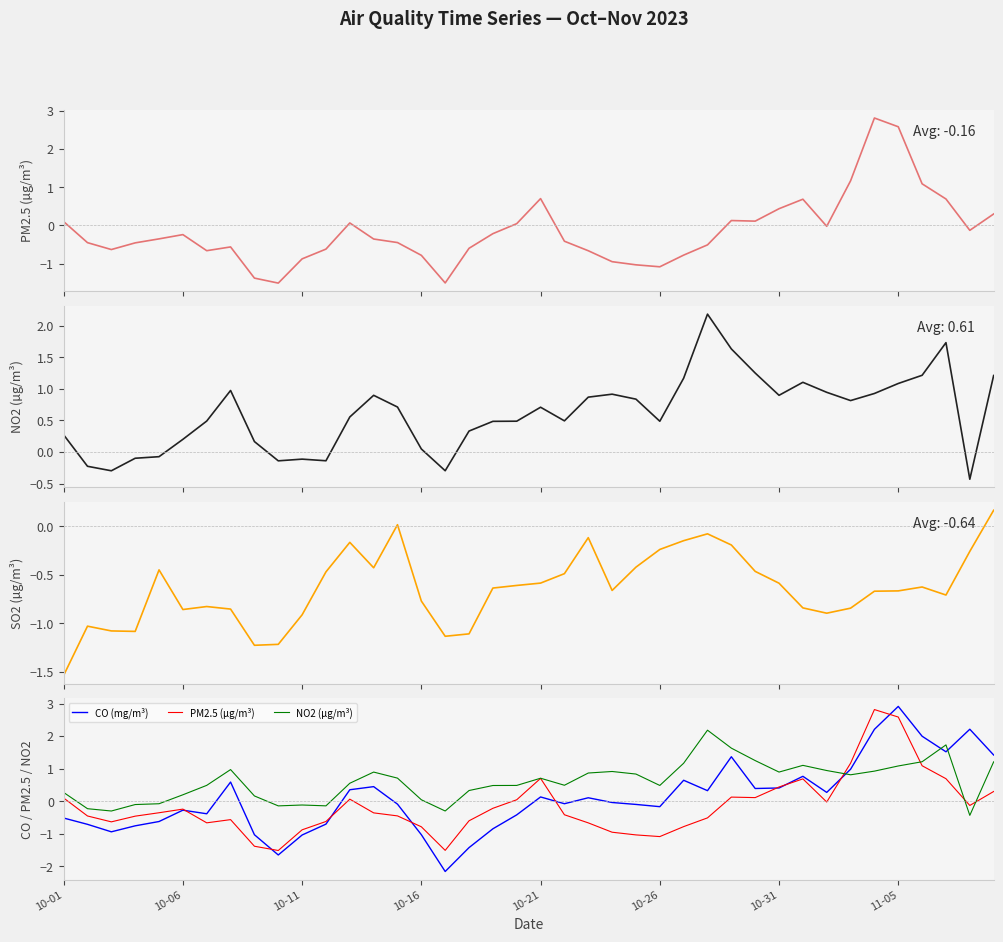

How many data points does each series have?

40